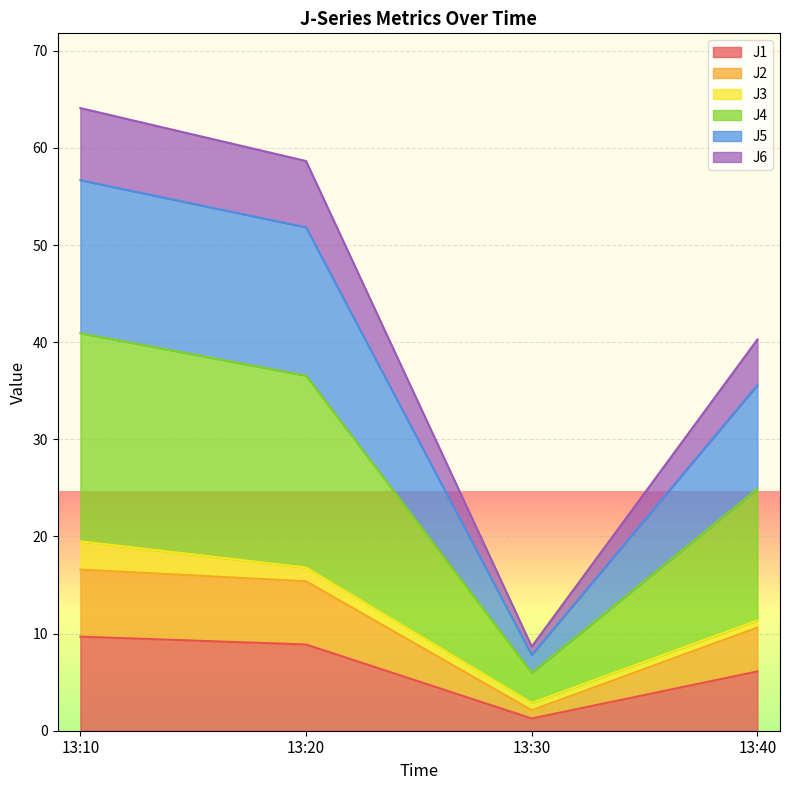

The value of J1 at 13:20 is 13.5. True or false?

False